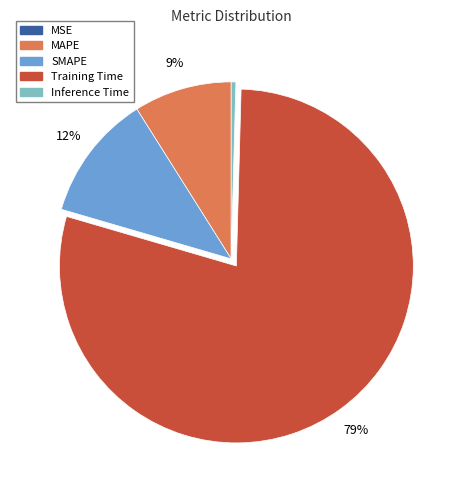

To the nearest percent, what is the average slice percentage?

20%